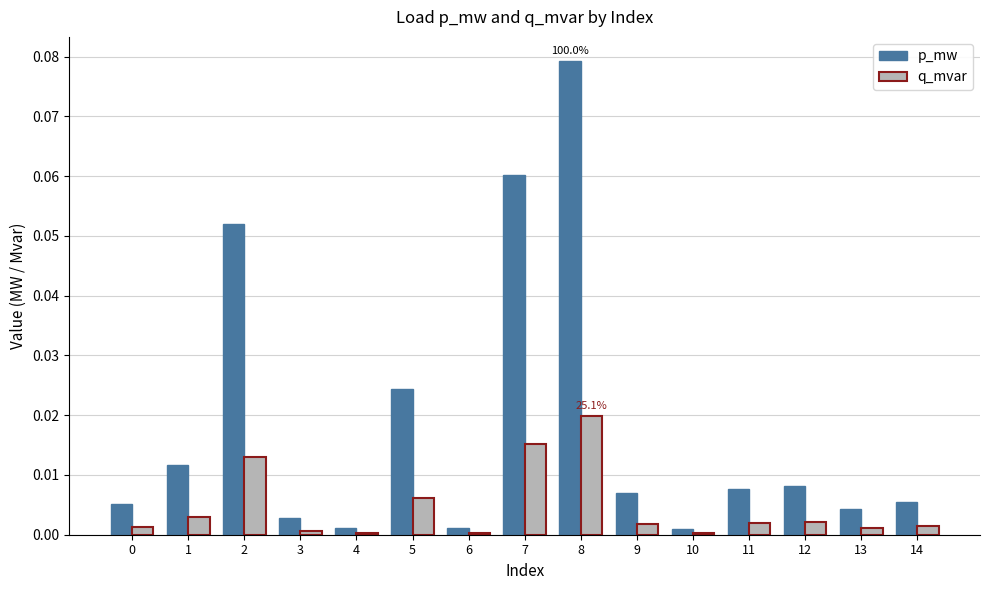

Which category has the highest value in the q_mvar series?

8